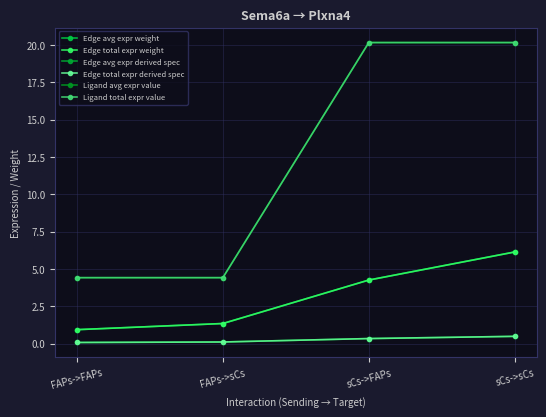

True or false: Edge total expr derived spec and Edge total expr weight cross at least once.

False